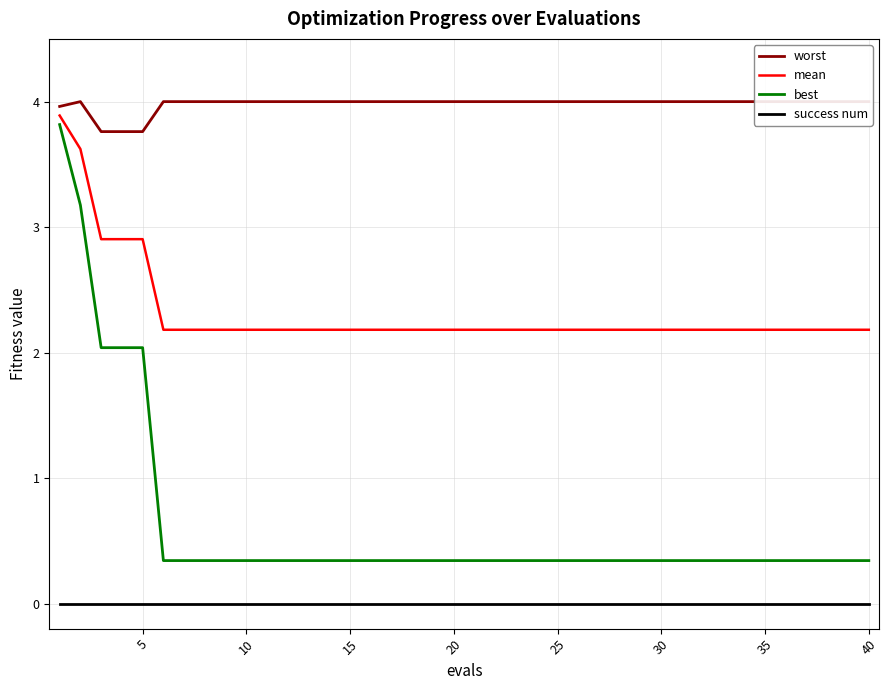

True or false: best and success num intersect in this chart.

False